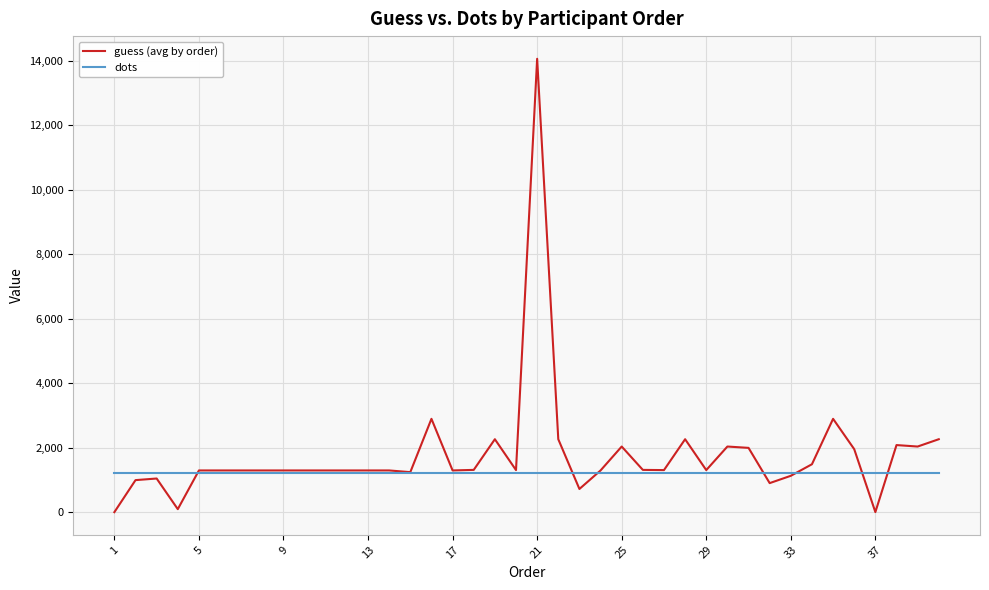

List the series in order of their peak value, lowest first.

dots, guess (avg by order)